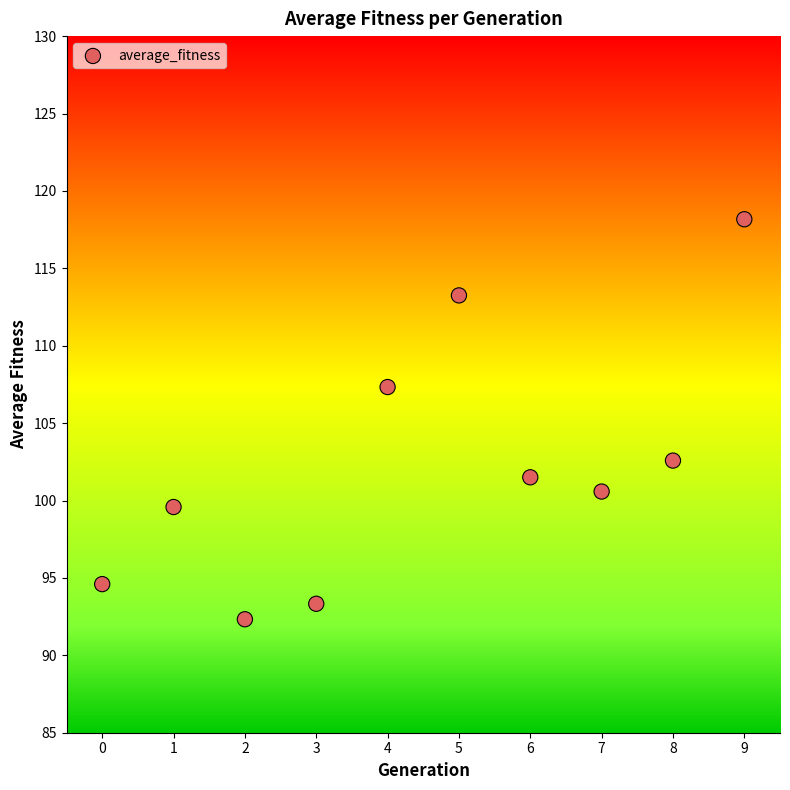

What is the average Y value?

102.3